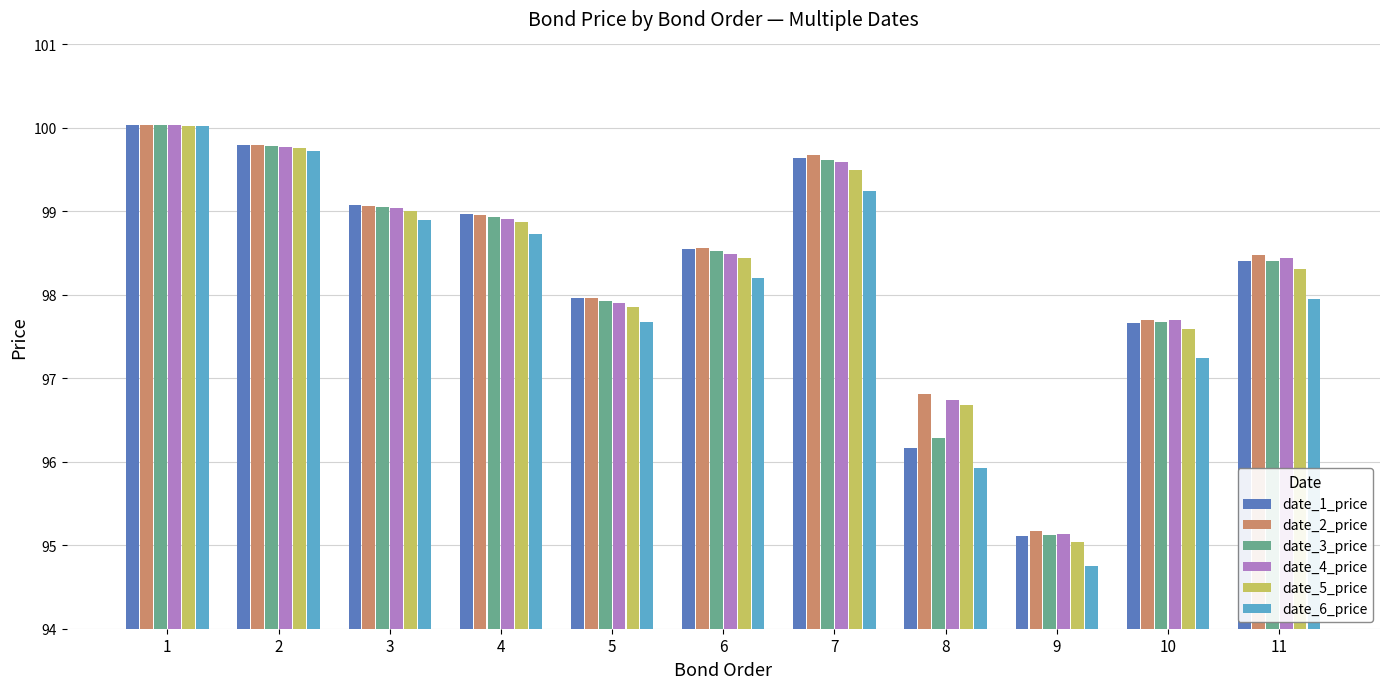

Read the date_3_price value at 5.

97.9